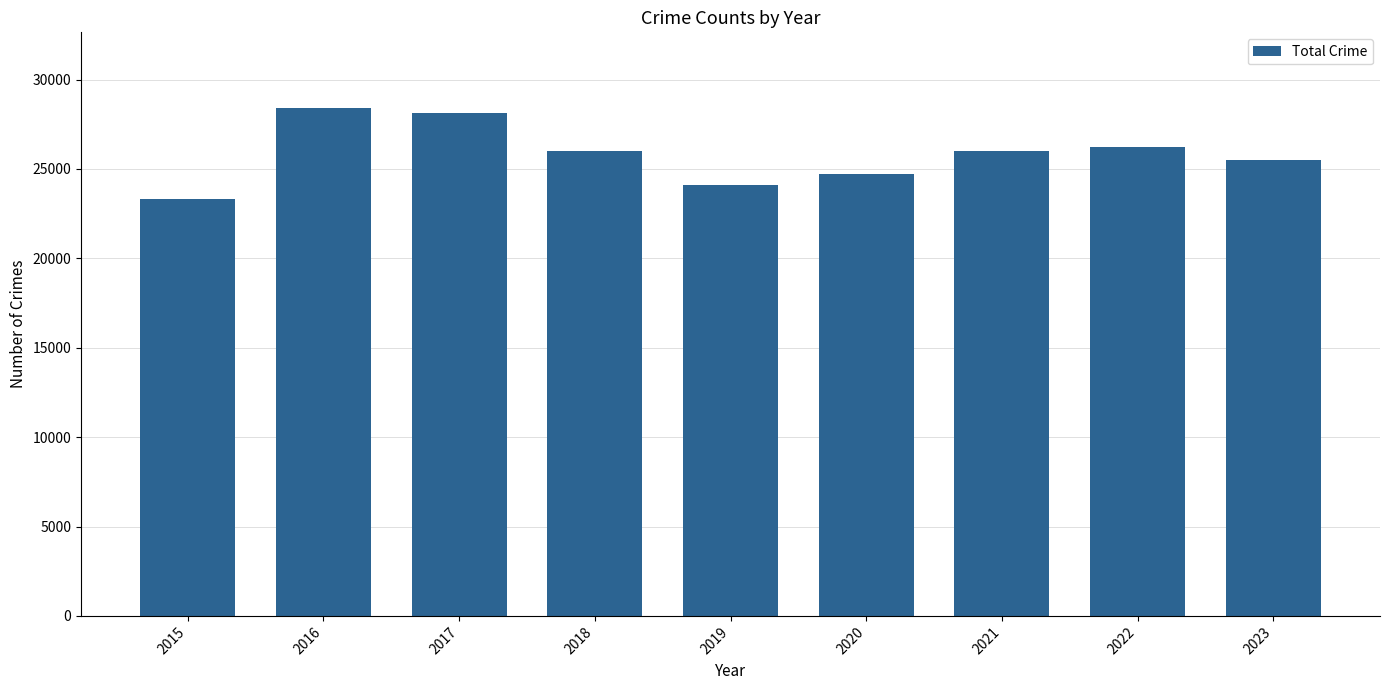

What is the value of the 7th bar from the left?

26021